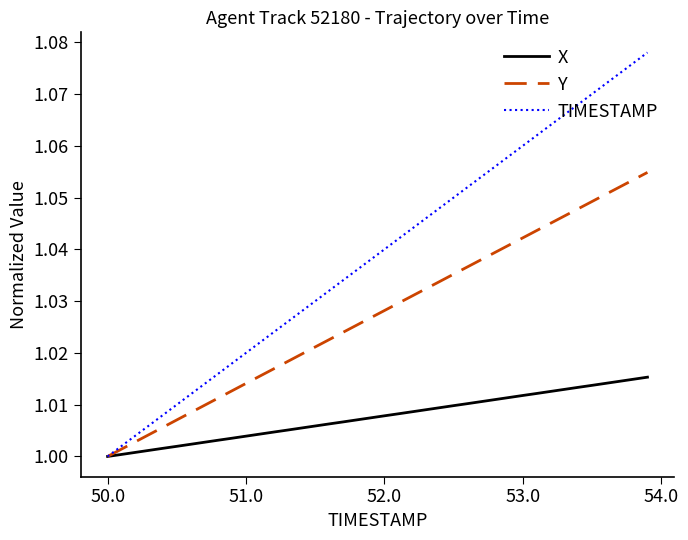

Which series has the largest range (max minus min)?

TIMESTAMP